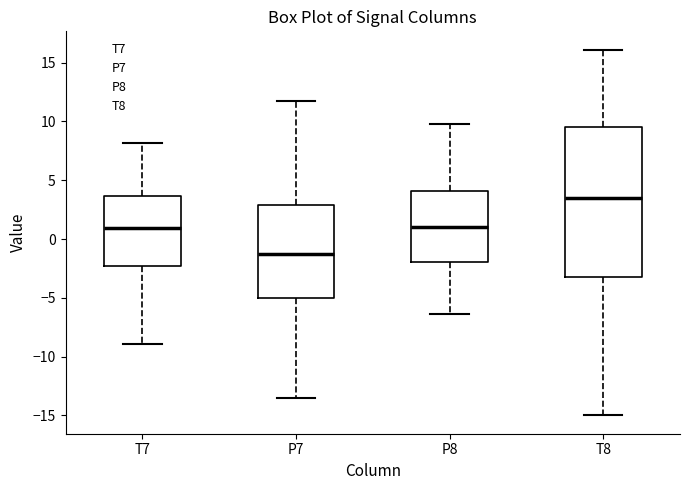

Which box has the lowest median line?

P7